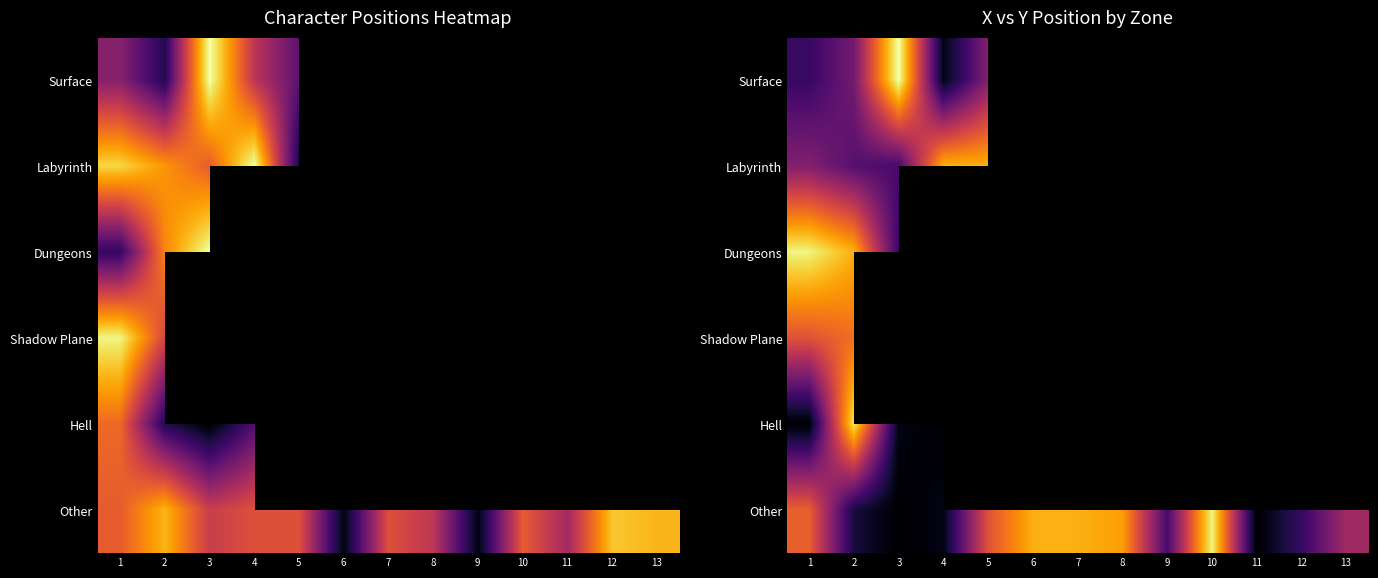

Which label corresponds to the largest value in the chart?

3